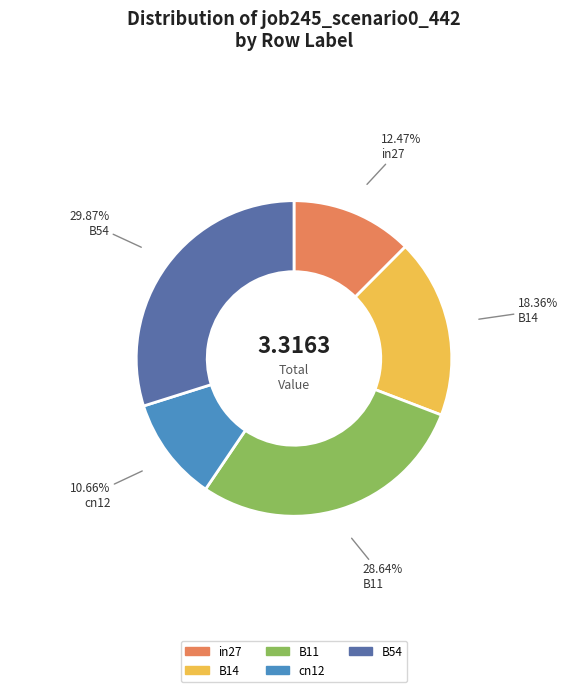

Is it true that cn12 is 11% of the pie?

True